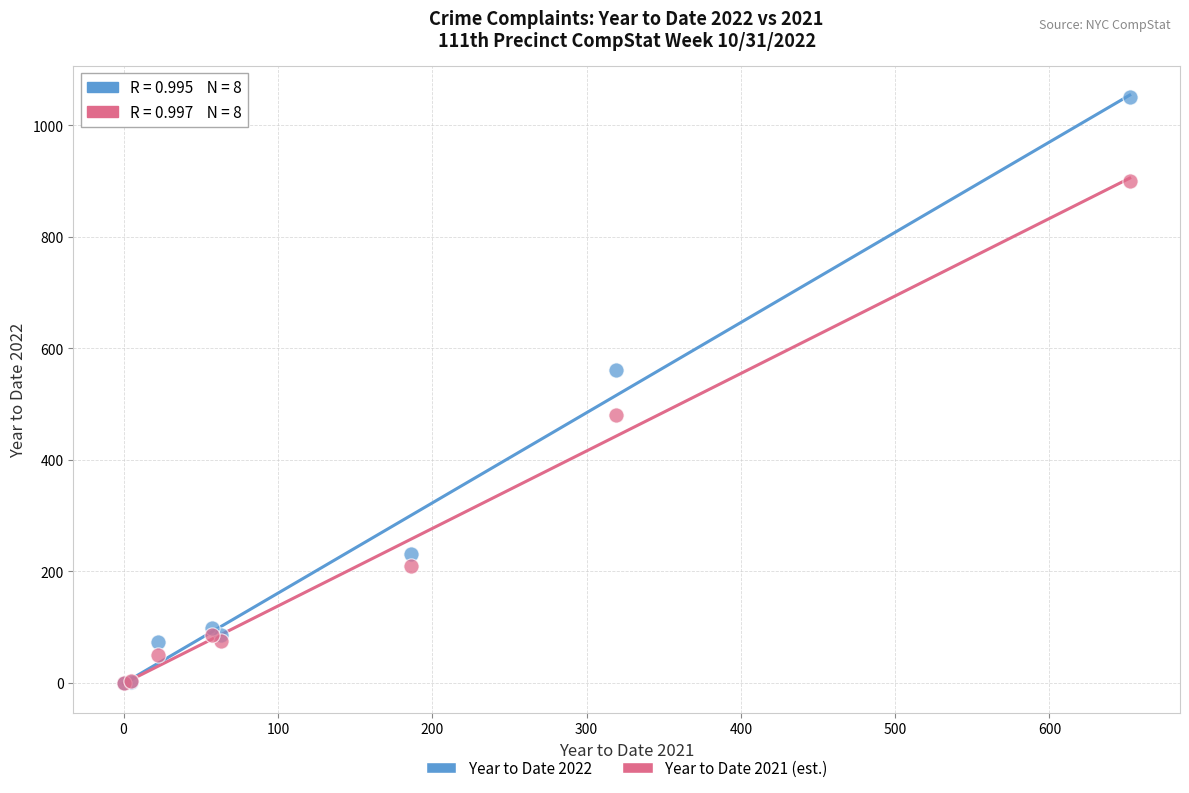

In the Year to Date 2021 (est.) series, what Y value is closest to 450?

480